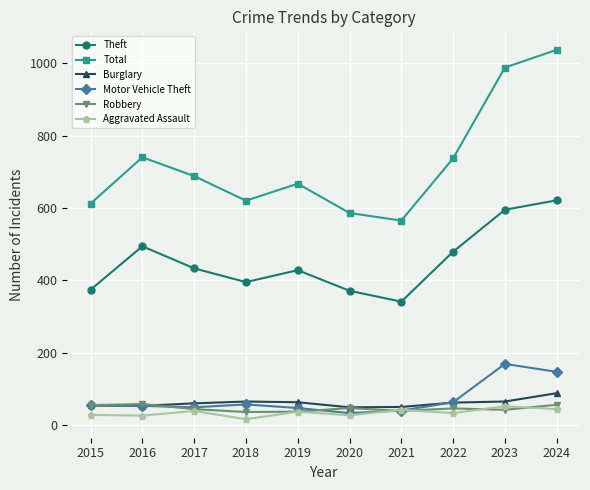

How many intersections are there between Aggravated Assault and Motor Vehicle Theft?

2